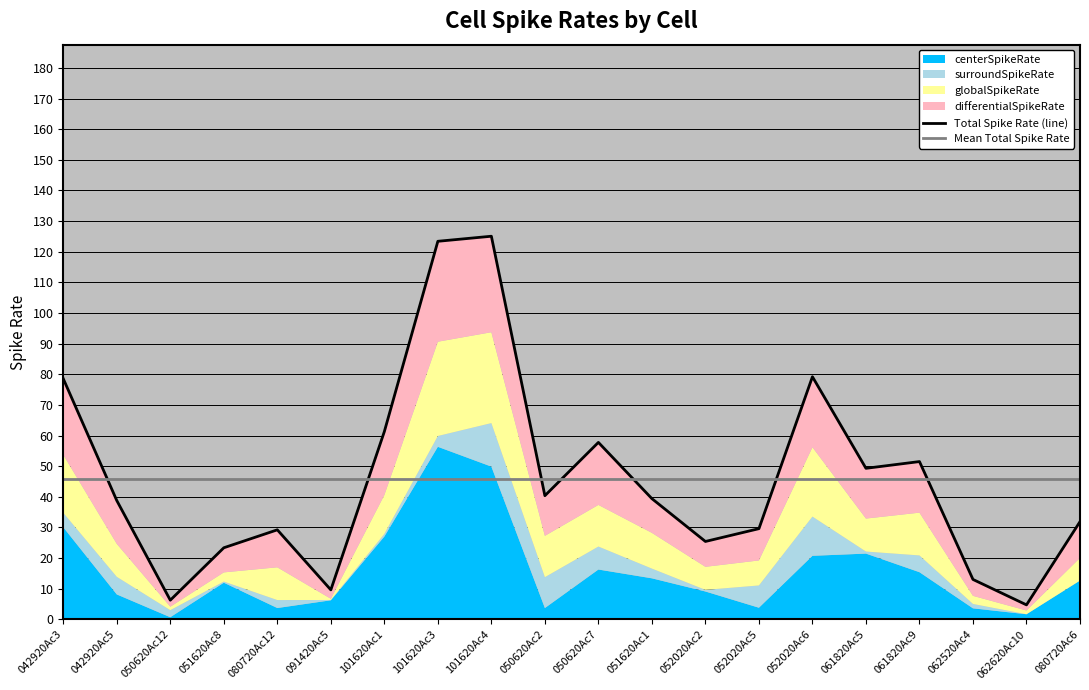

What position from the left is 052020Ac6?

15